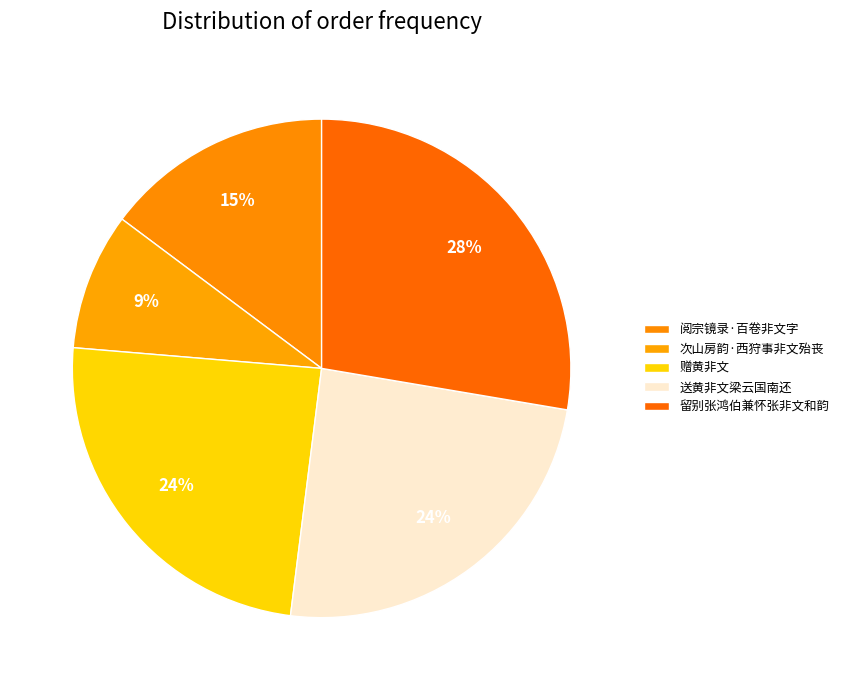

What portion of the pie excludes 留别张鸿伯兼怀张非文和韵?

72.3%